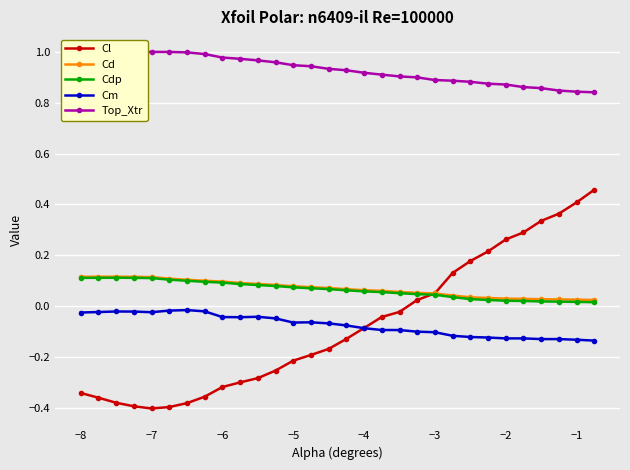

Rank the series by their maximum value, from highest to lowest.

Top_Xtr, Cl, Cd, Cdp, Cm